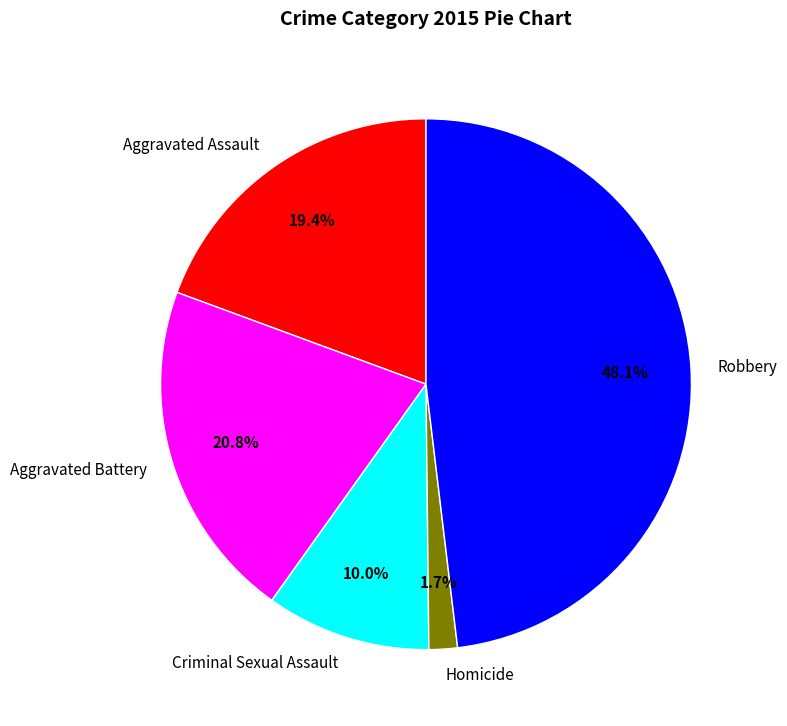

To the nearest percent, what is the difference between the Criminal Sexual Assault and Aggravated Assault slice percentages?

9%